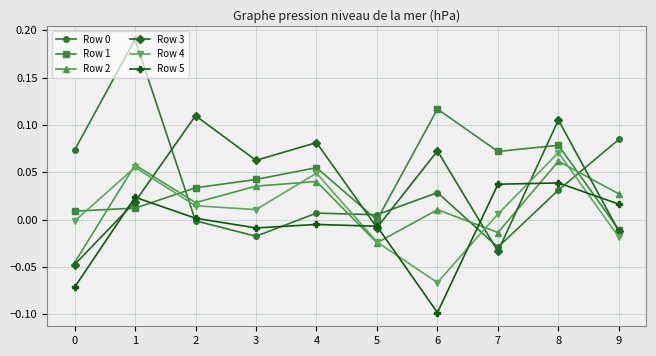

Which label corresponds to the smallest value in the chart?

6